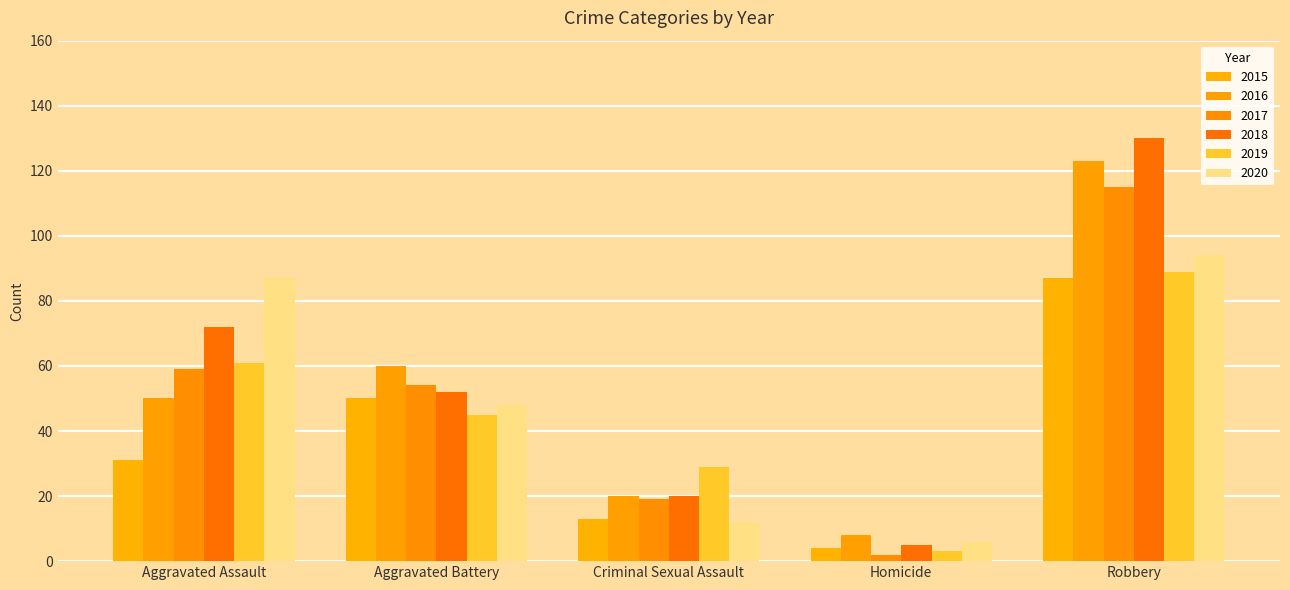

What is the label of the 4th bar from the left?

Homicide